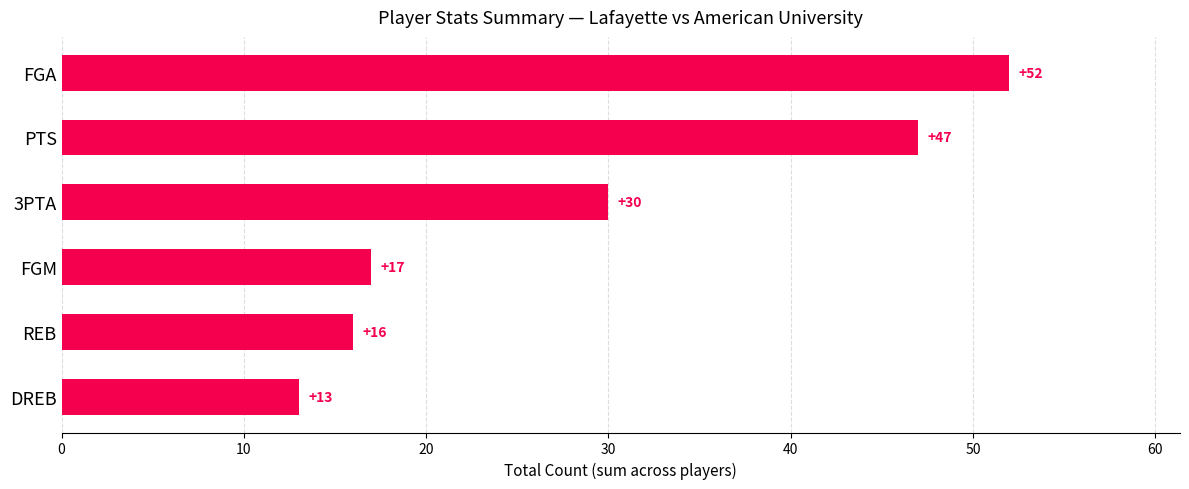

Does the chart contain stacked bars?

No